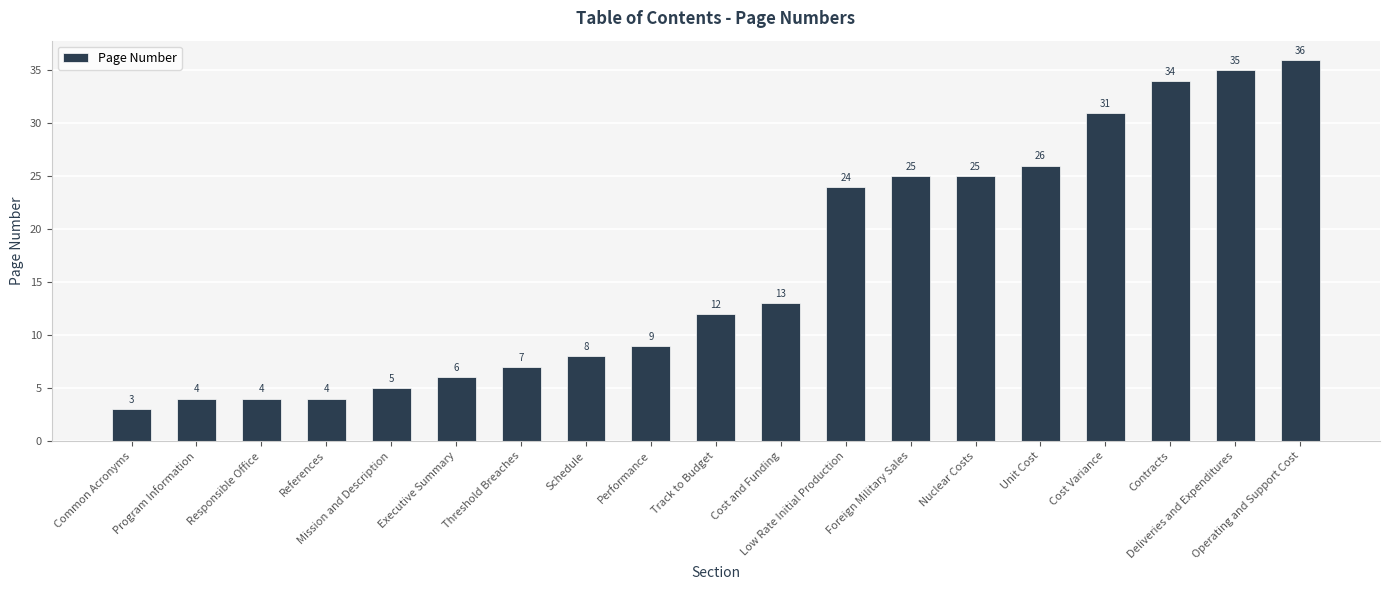

What is the smallest value displayed?

3